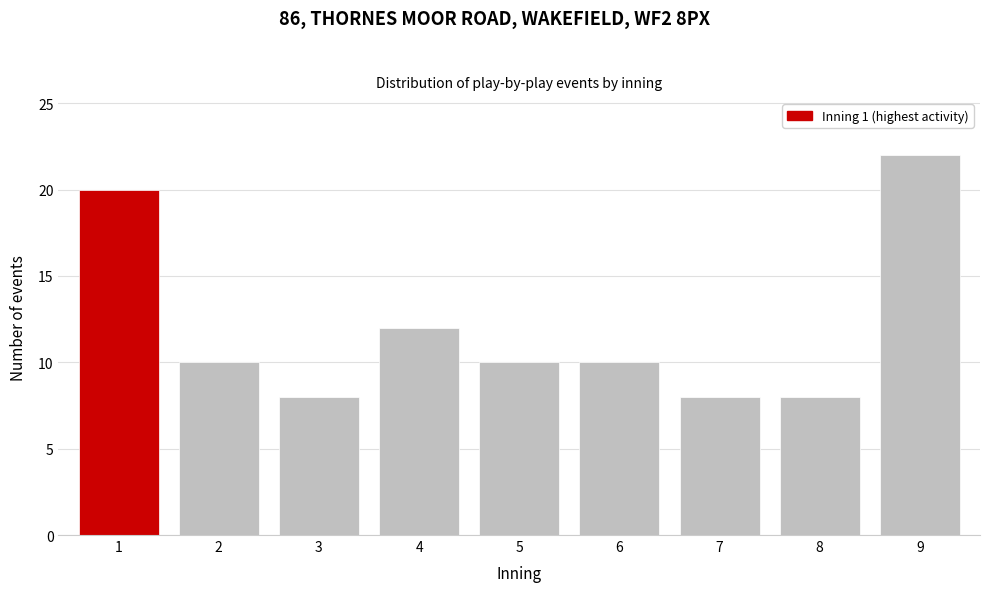

Reading left to right, extract all data points from this chart.

1=20	2=10	3=8	4=12	5=10	6=10	7=8	8=8	9=22